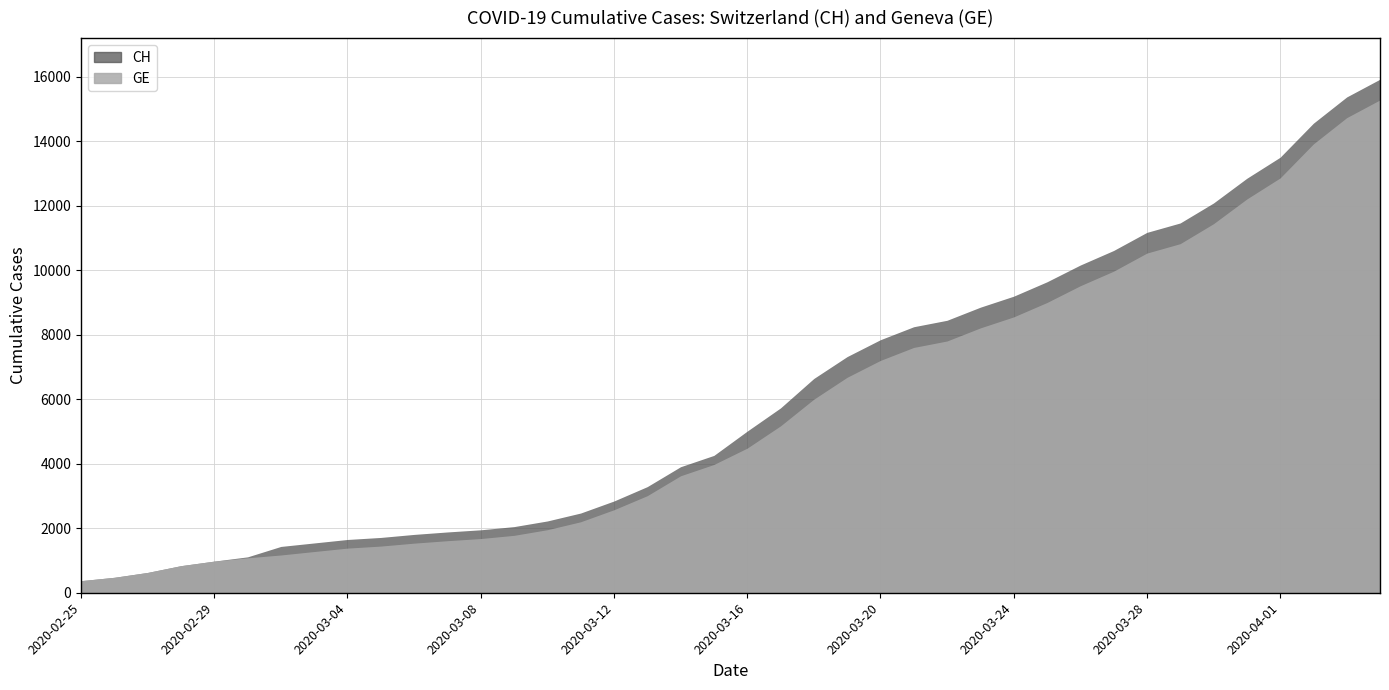

At which label is CH closest to 8150?

2020-03-21